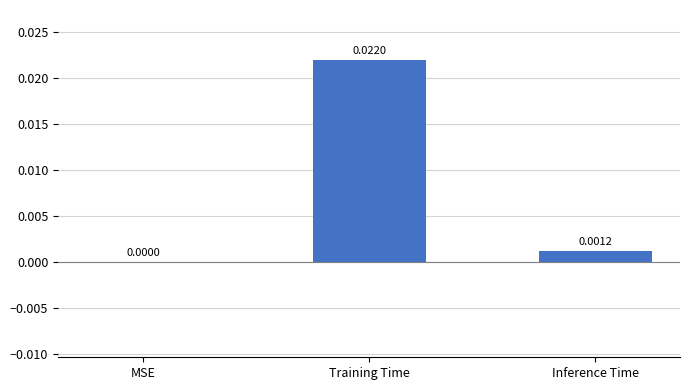

The chart shows a value of 0.0 at Training Time. True or false?

True